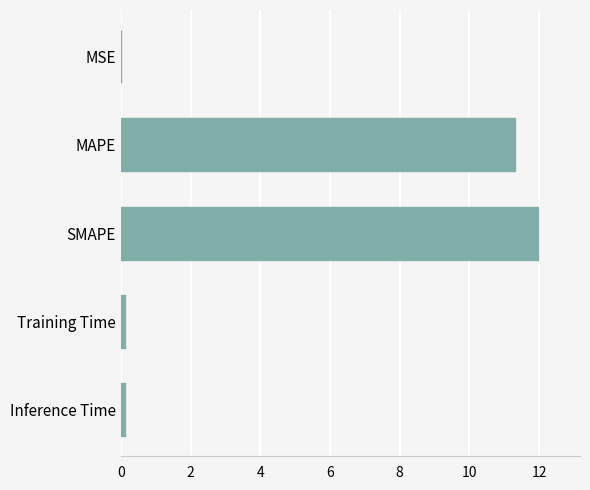

What is the greatest value displayed?

12.0